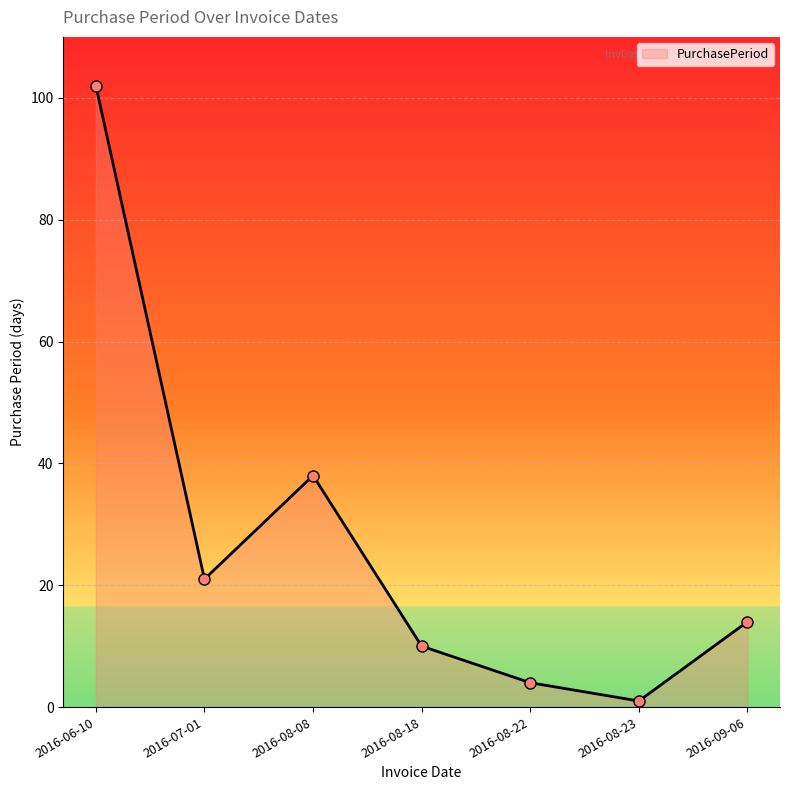

Between 2016-09-06 and 2016-08-18, which is larger?

2016-09-06